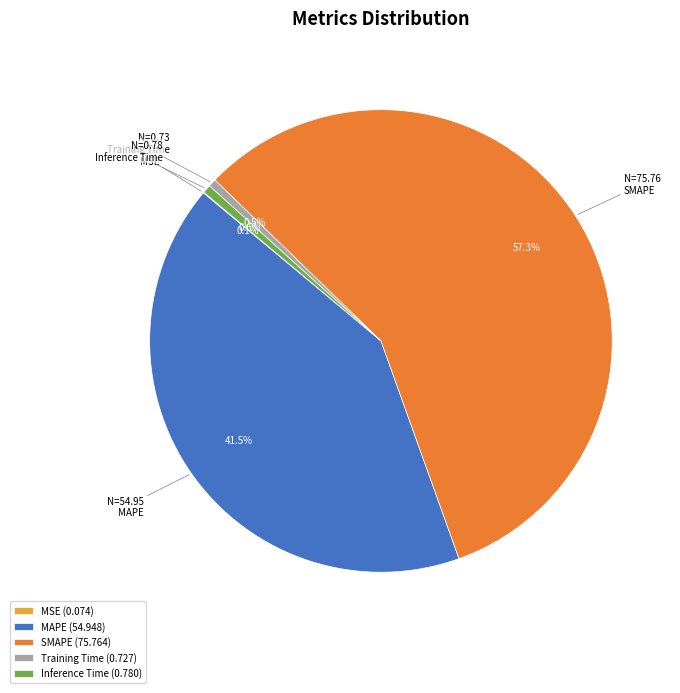

Is it true that MAPE is 48% of the pie?

False